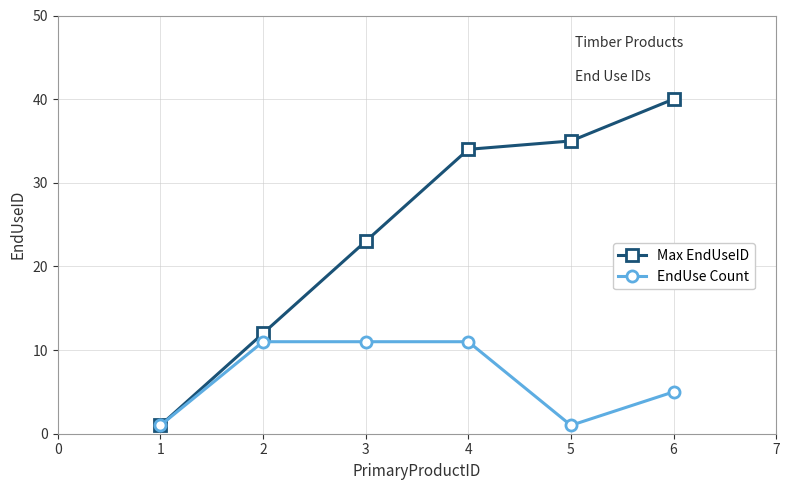

Which series has the largest range (max minus min)?

Max EndUseID